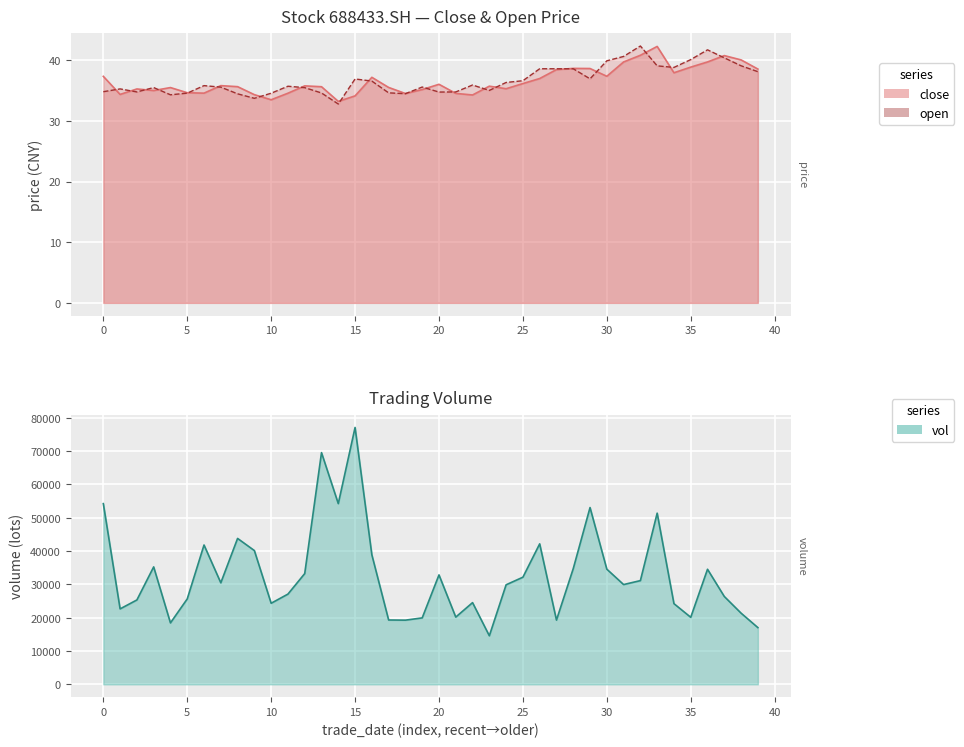

Which category has the lowest value in the vol series?

23